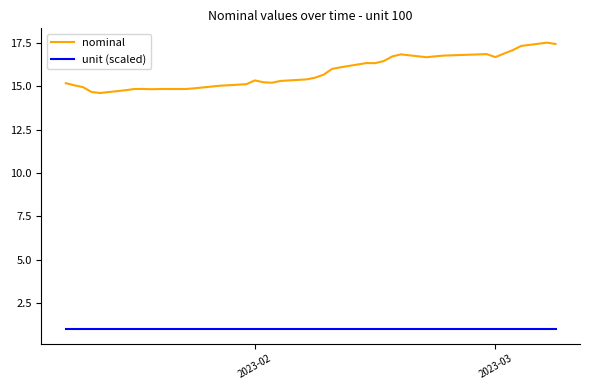

In nominal, how many points are lower than both neighbors (excluding endpoints)?

7